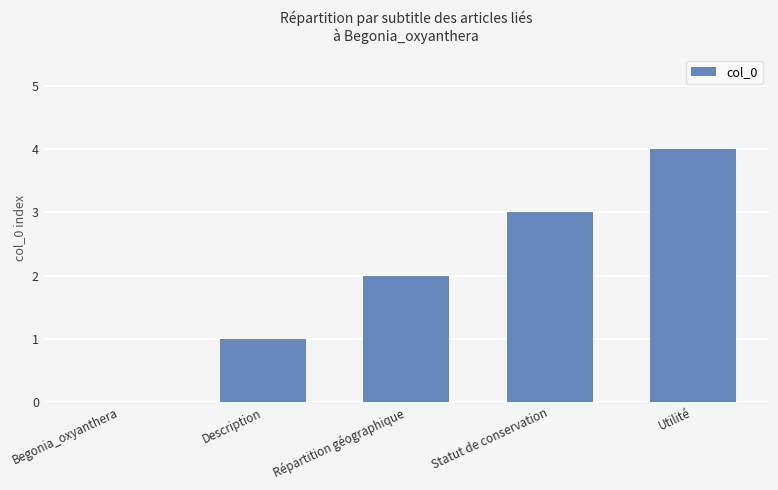

Which category has the highest value across all series?

Utilité